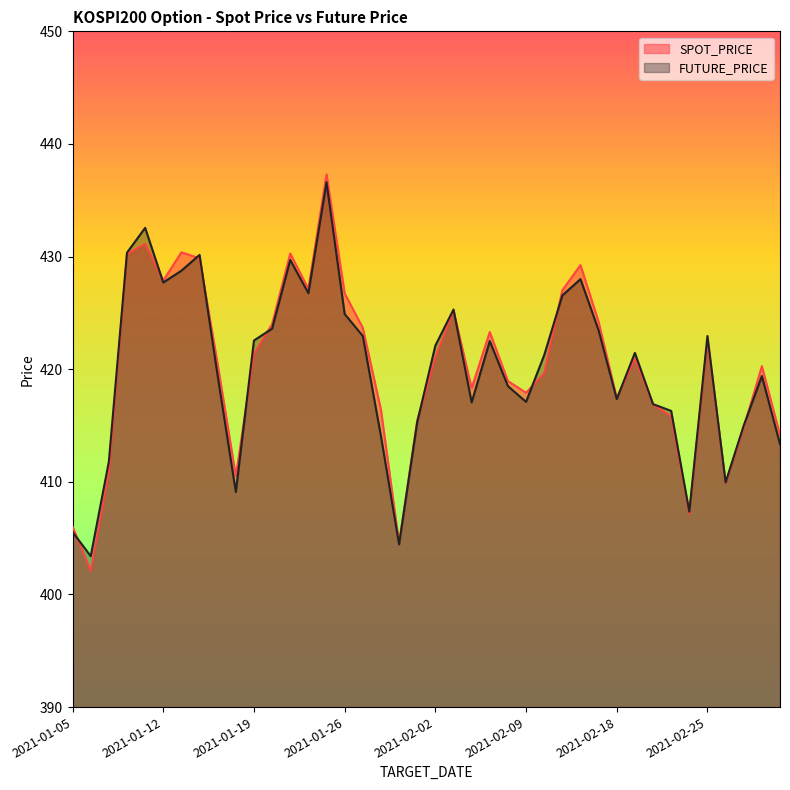

Read the FUTURE_PRICE value at 2021-02-19.

421.4